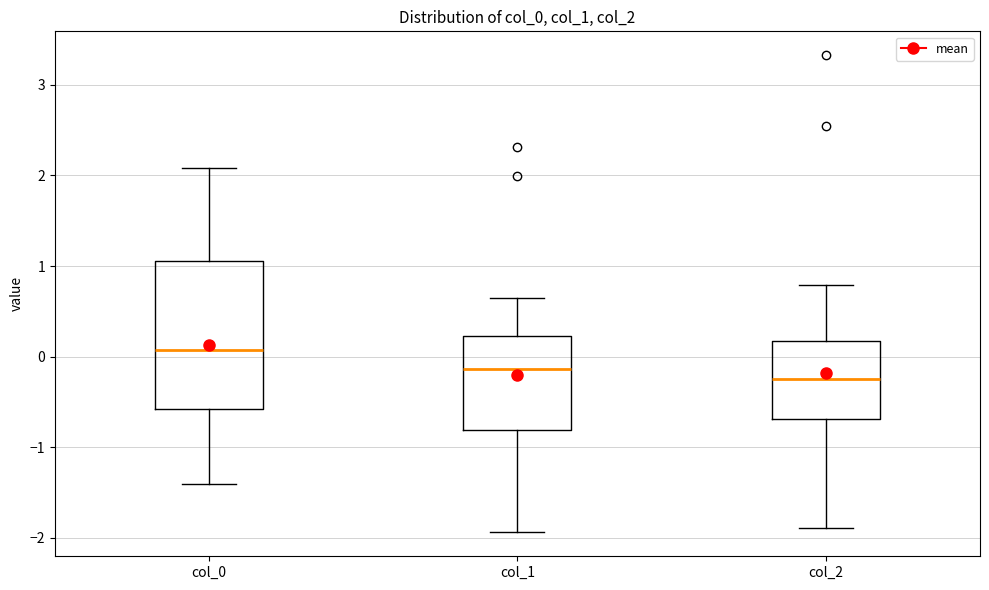

Reading left to right, transcribe this box plot: for each box, give where its median line is, the range the box spans, and where its two whiskers end, as read against the y-axis. The values are not printed on the chart, so give them approximately, as read against the axis.

col_0: median 0.1, box -0.6 to 1.1, whiskers -1.4 to 2.1
col_1: median -0.1, box -0.8 to 0.2, whiskers -1.9 to 0.6
col_2: median -0.2, box -0.7 to 0.2, whiskers -1.9 to 0.8